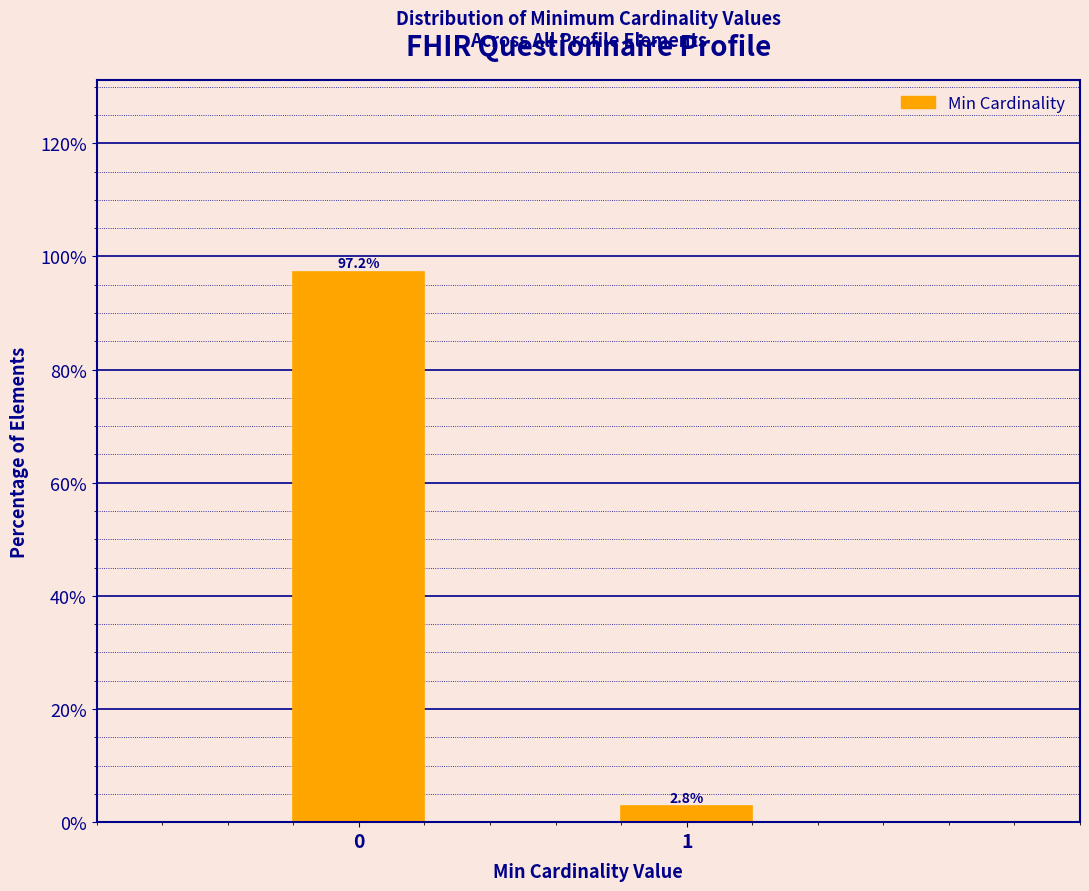

Reading left to right, list all the values displayed in this chart.

97.2	2.8